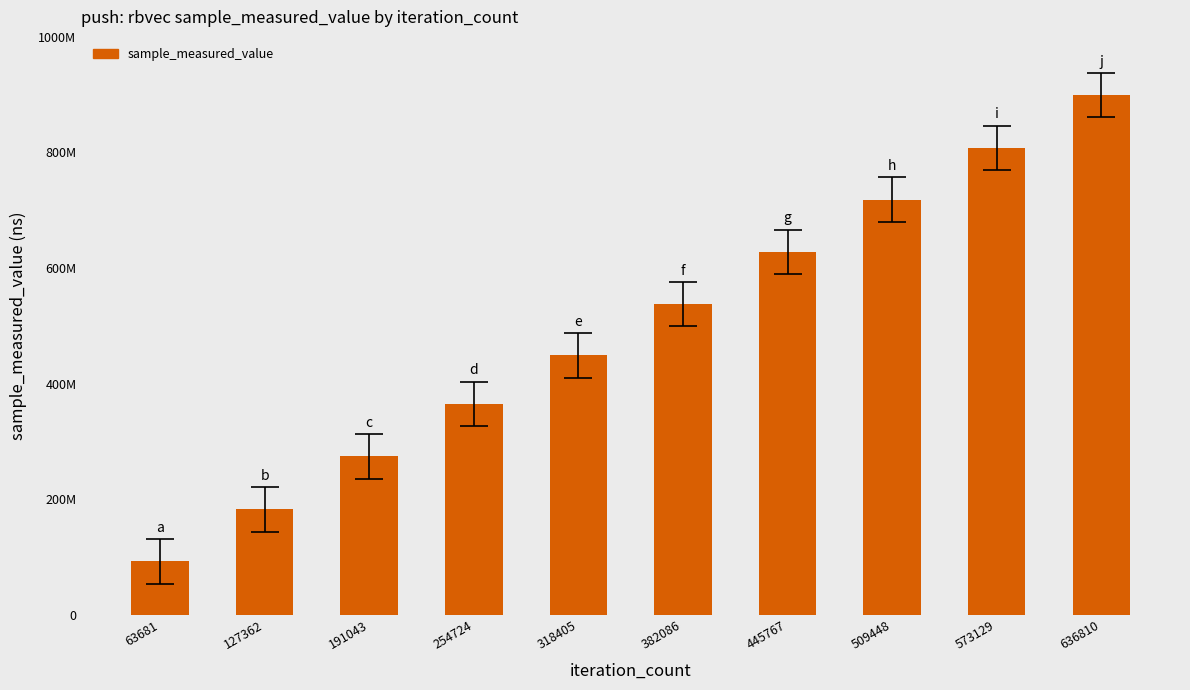

What is the sum of all values?

4953371102